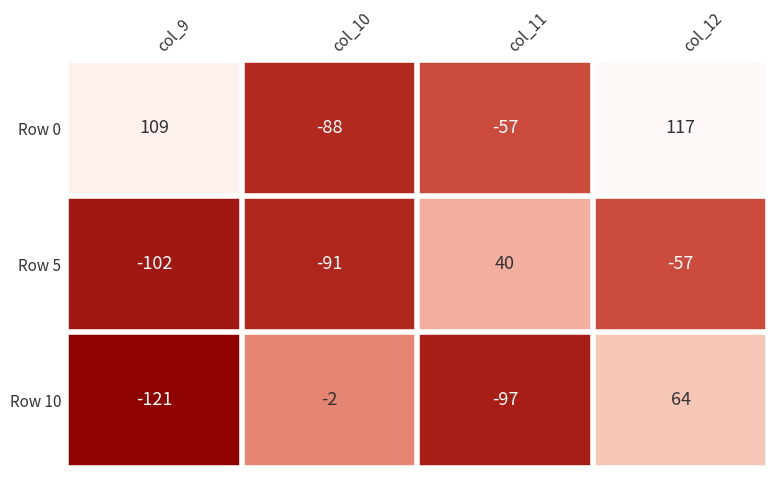

At which category is the sum across all series the highest?

col_12